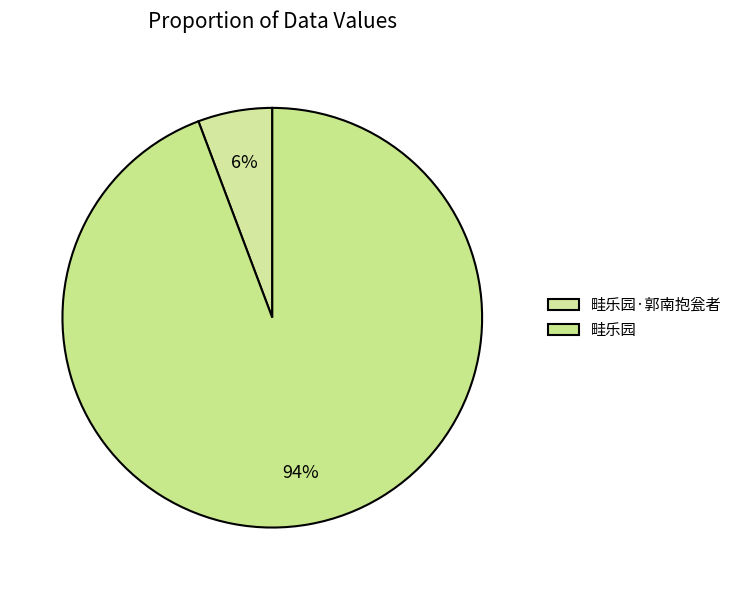

Rank the categories by value from highest to lowest.

畦乐园, 畦乐园·郭南抱瓮者